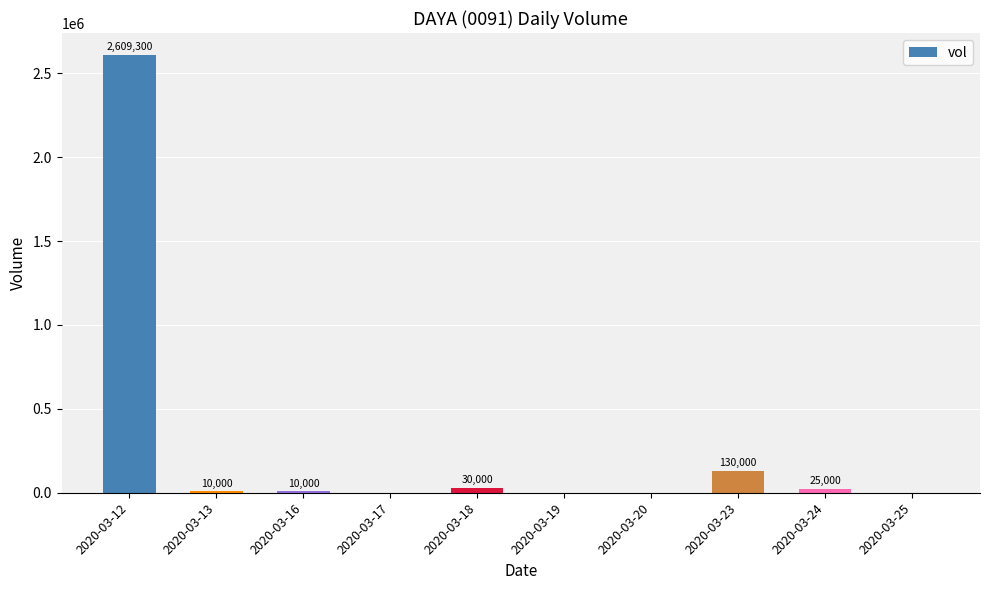

True or false: the data shows 2609300 at 2020-03-12.

True